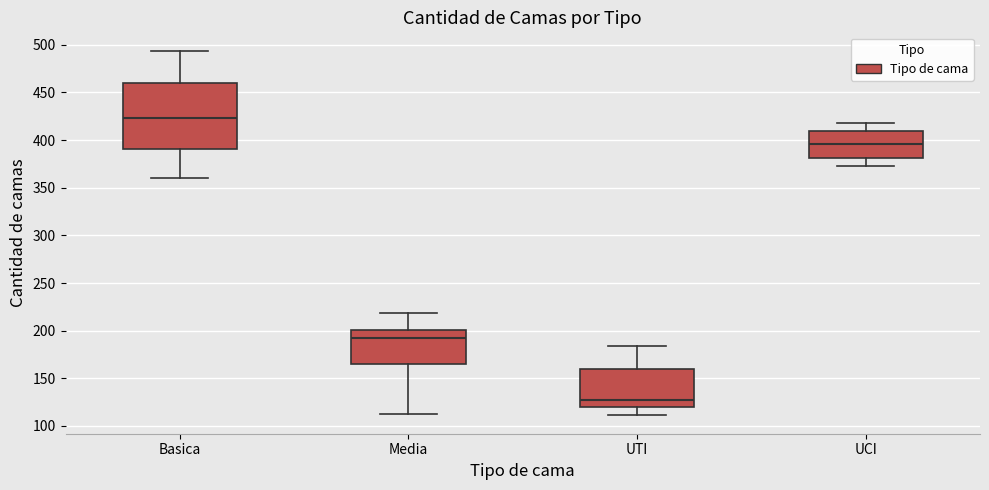

Reading left to right, transcribe this box plot: for each box, give where its median line is, the range the box spans, and where its two whiskers end, as read against the y-axis. The values are not printed on the chart, so give them approximately, as read against the axis.

Basica: median 425, box 390 to 460, whiskers 360 to 495
Media: median 195, box 165 to 200, whiskers 115 to 220
UTI: median 125, box 120 to 160, whiskers 110 to 185
UCI: median 395, box 380 to 410, whiskers 375 to 420